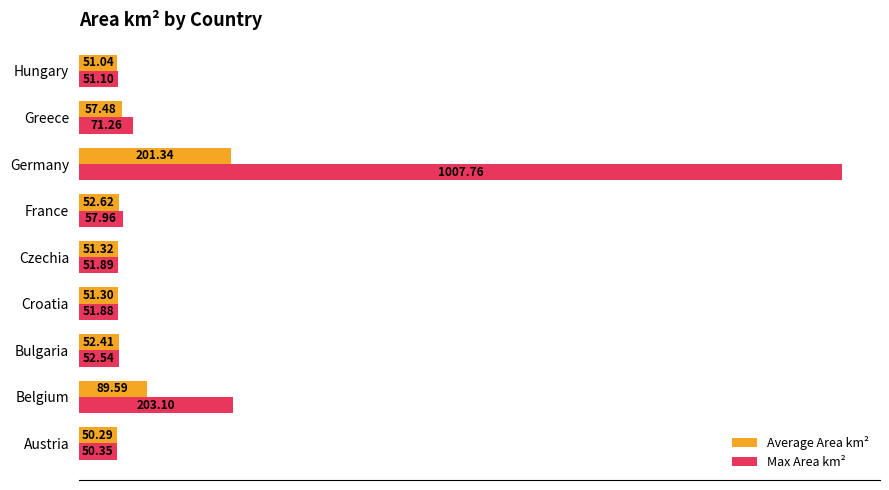

Which series changed the most between Croatia and Czechia?

Average Area km²